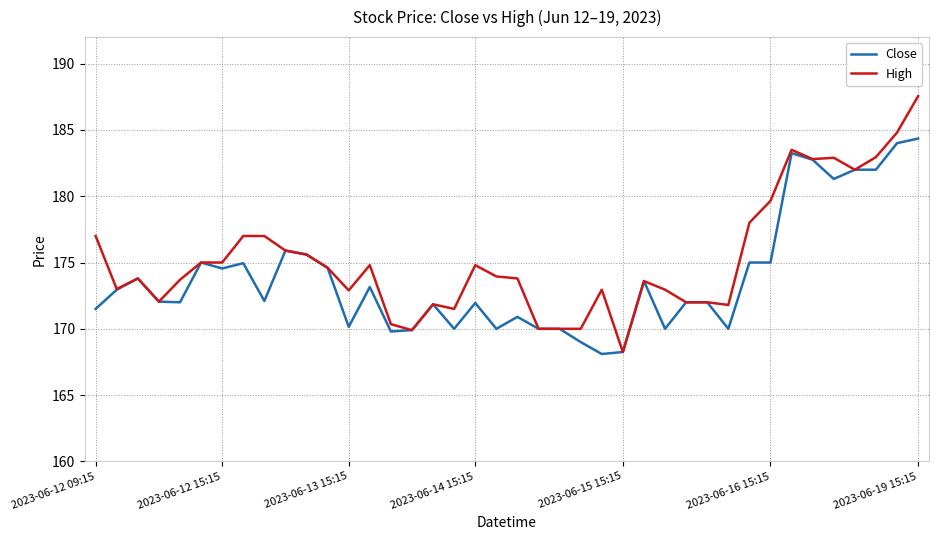

Does the chart have visible grid lines?

Yes